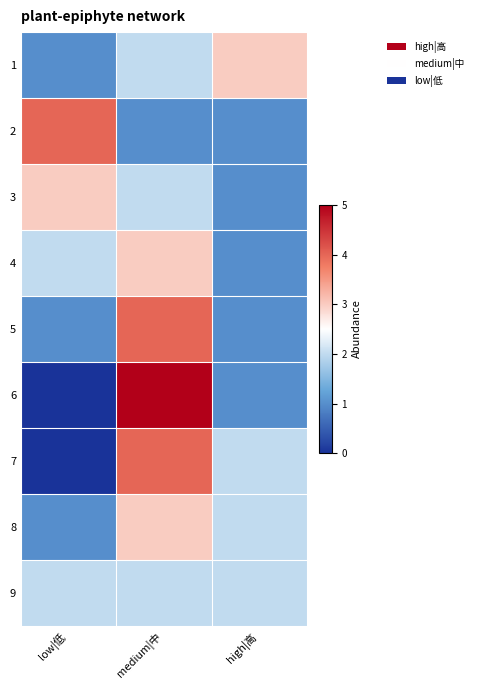

Reading left to right, extract all data points from this chart.

1: low|低=1	medium|中=2	high|高=3
2: low|低=4	medium|中=1	high|高=1
3: low|低=3	medium|中=2	high|高=1
4: low|低=2	medium|中=3	high|高=1
5: low|低=1	medium|中=4	high|高=1
6: low|低=0	medium|中=5	high|高=1
7: low|低=0	medium|中=4	high|高=2
8: low|低=1	medium|中=3	high|高=2
9: low|低=2	medium|中=2	high|高=2